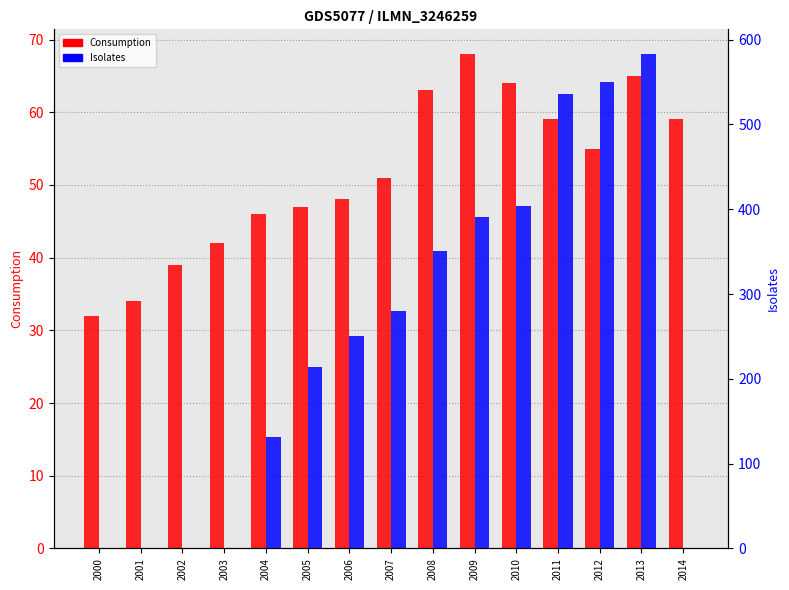

Is the value of Isolates at 2002 greater than the value of Consumption at 2000?

No